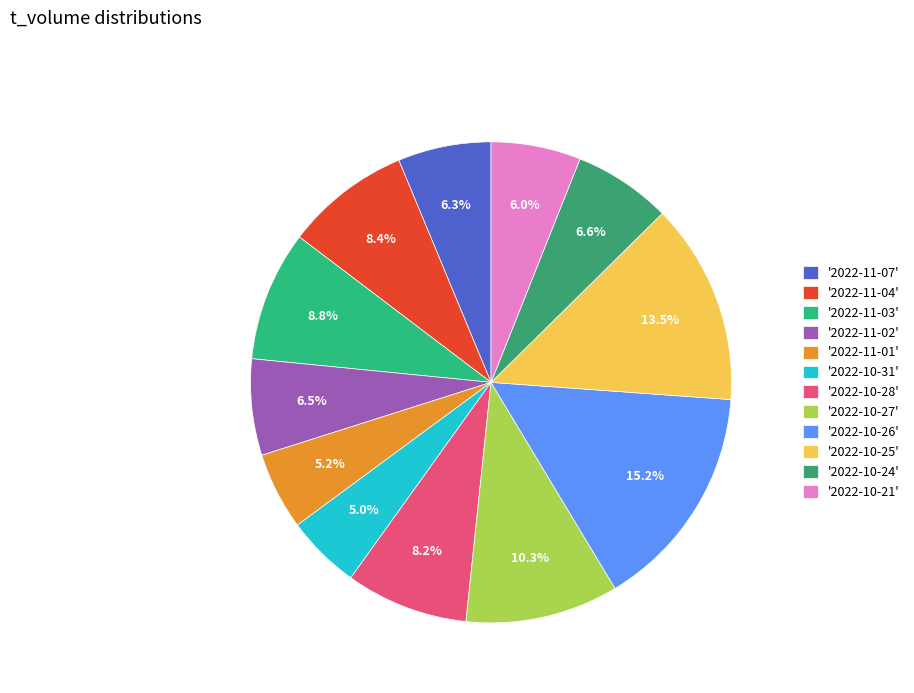

How many slices are in this pie chart?

12